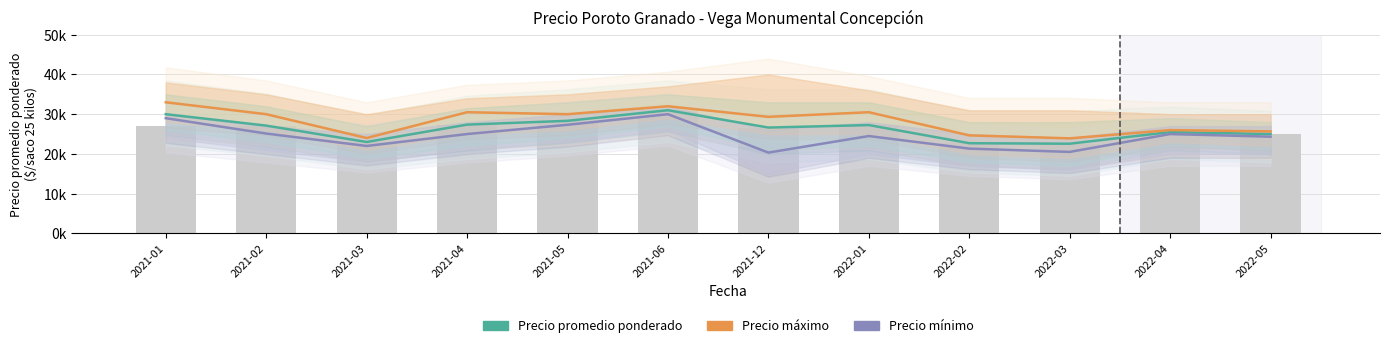

Rank the categories by Precio máximo value from lowest to highest.

2022-03, 2021-03, 2022-02, 2022-05, 2022-04, 2021-12, 2021-02, 2021-05, 2021-04, 2022-01, 2021-06, 2021-01